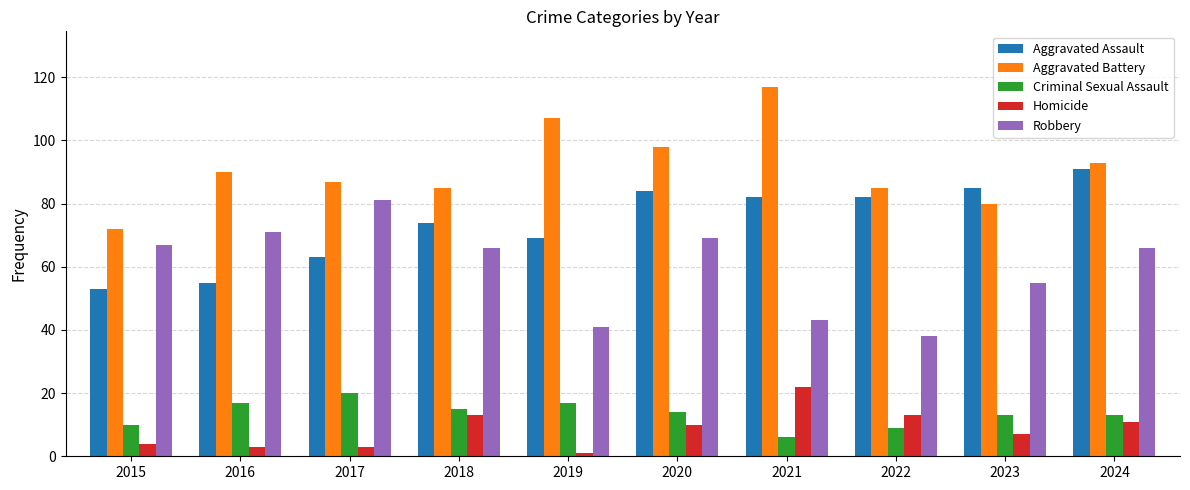

What are all the series names shown in the legend?

Aggravated Assault, Aggravated Battery, Criminal Sexual Assault, Homicide, Robbery